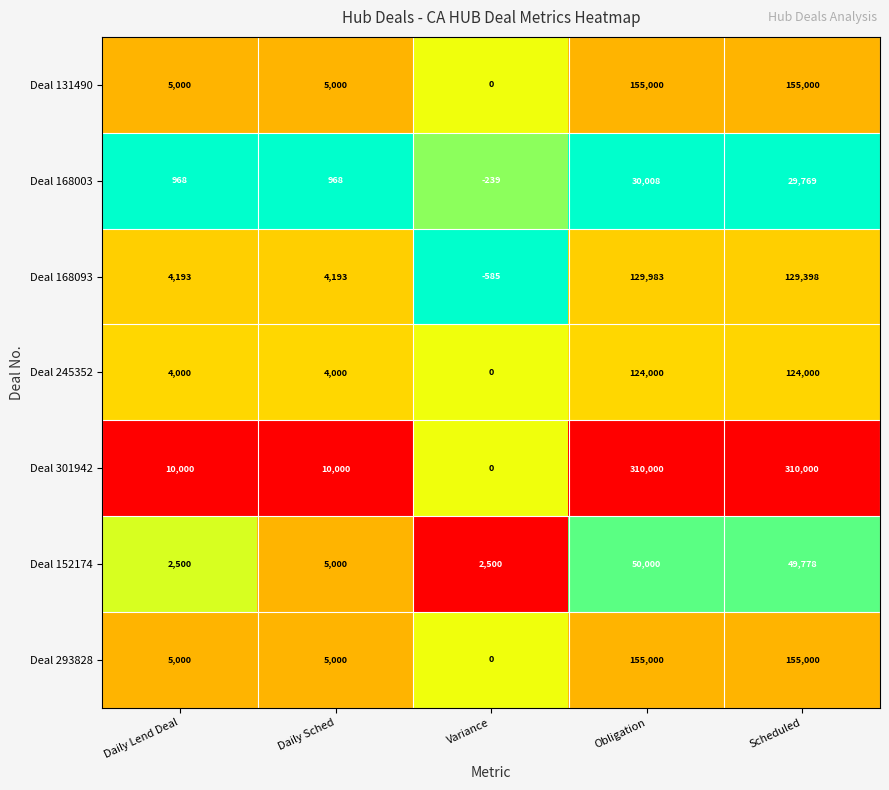

What is the total value across all series at Variance?

1676